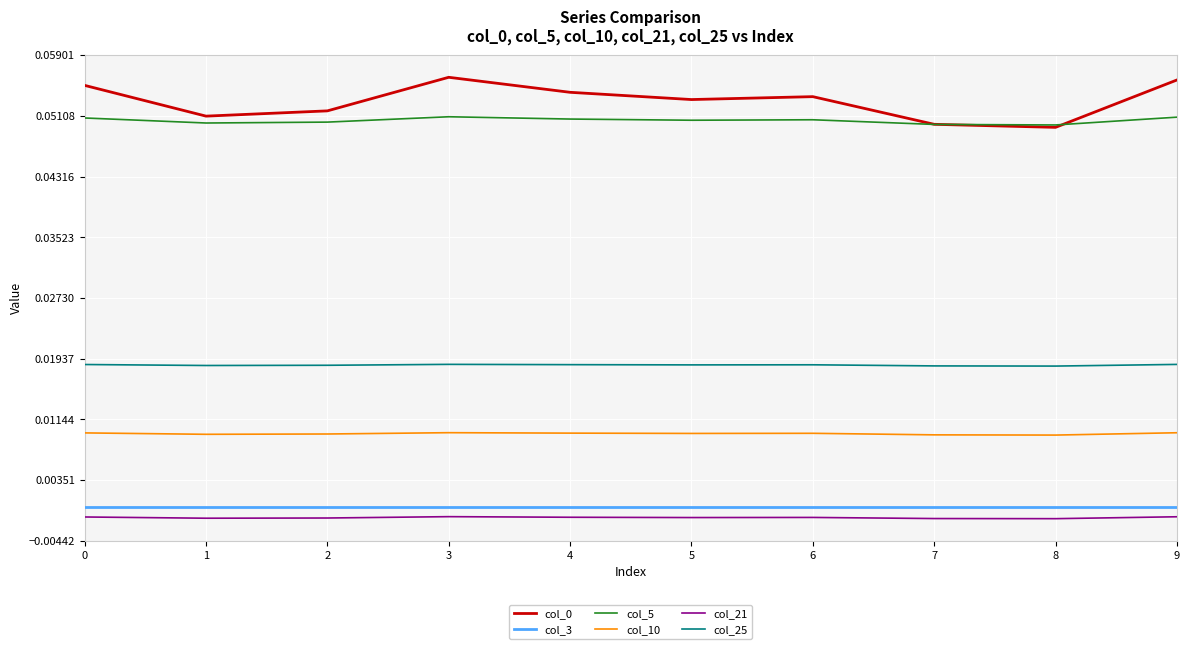

True or false: col_25 and col_0 cross at least once.

False